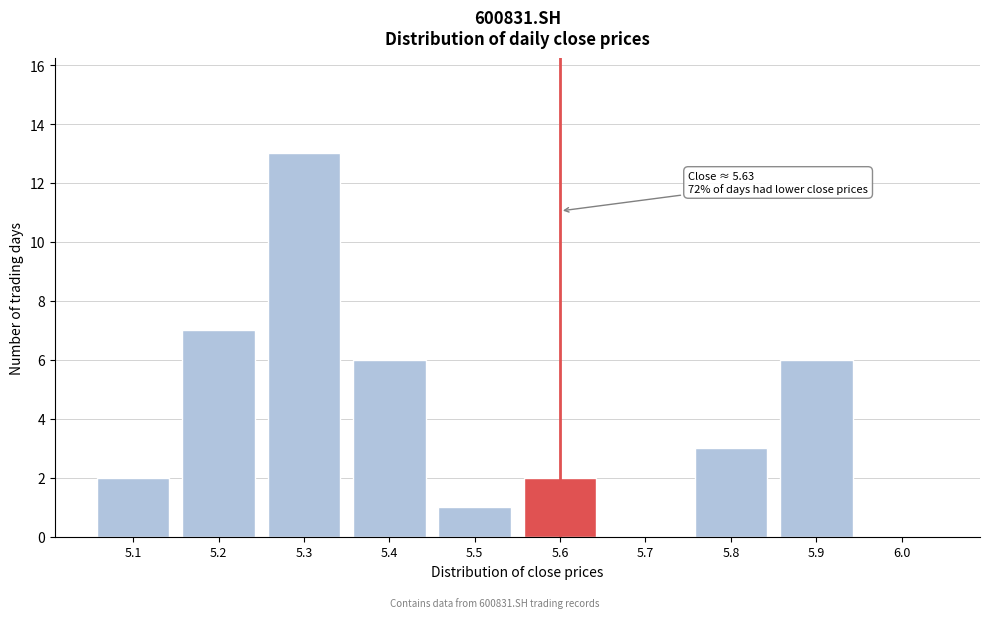

Reading right to left, transcribe all the data shown in this chart.

6.0=0	5.9=6	5.8=3	5.7=0	5.6=2	5.5=1	5.4=6	5.3=13	5.2=7	5.1=2